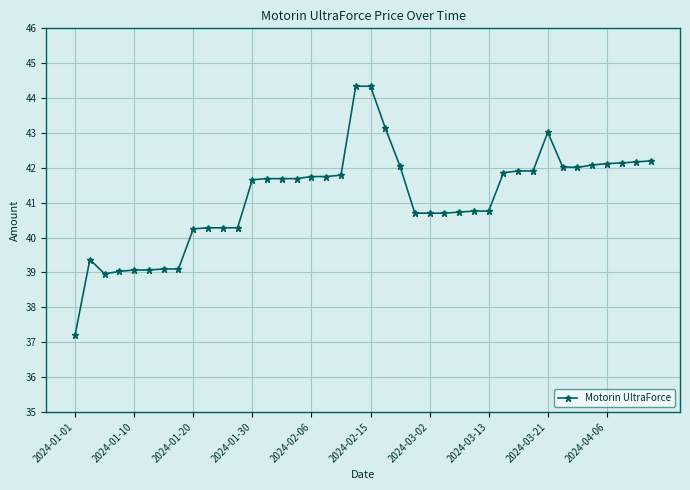

What is the value of the 25th point from the left?

40.7